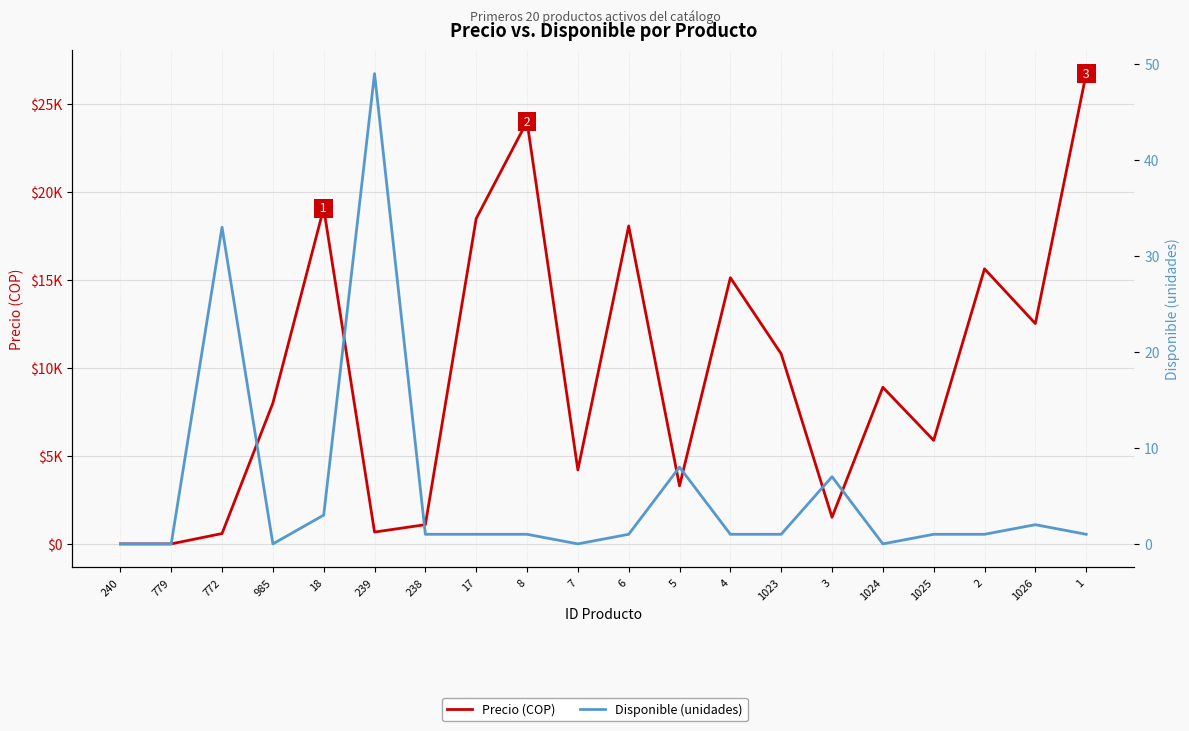

How many positive values does the Disponible (unidades) series have?

15